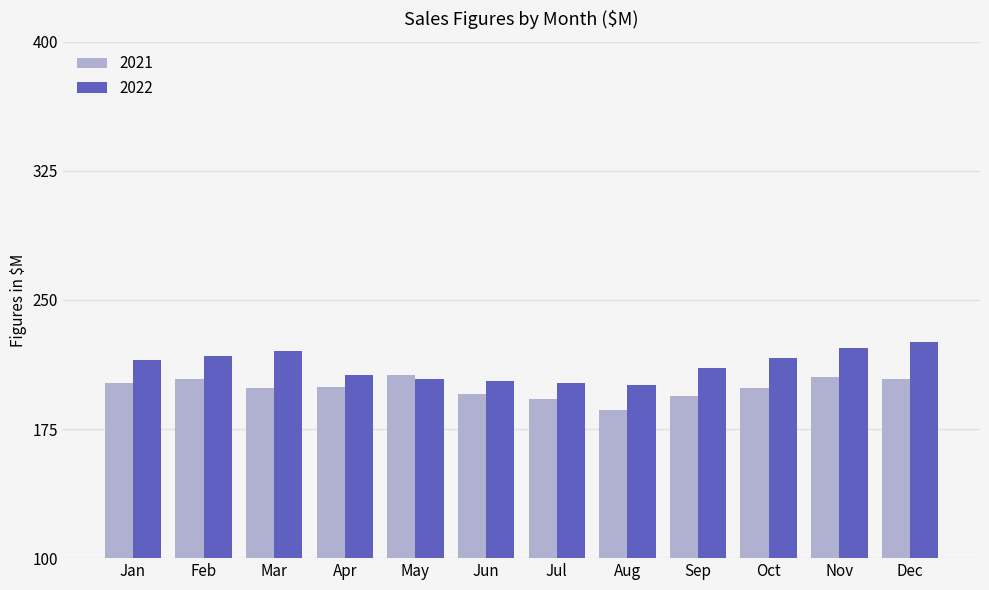

What is the spread (max minus min) of values at Apr?

7.2